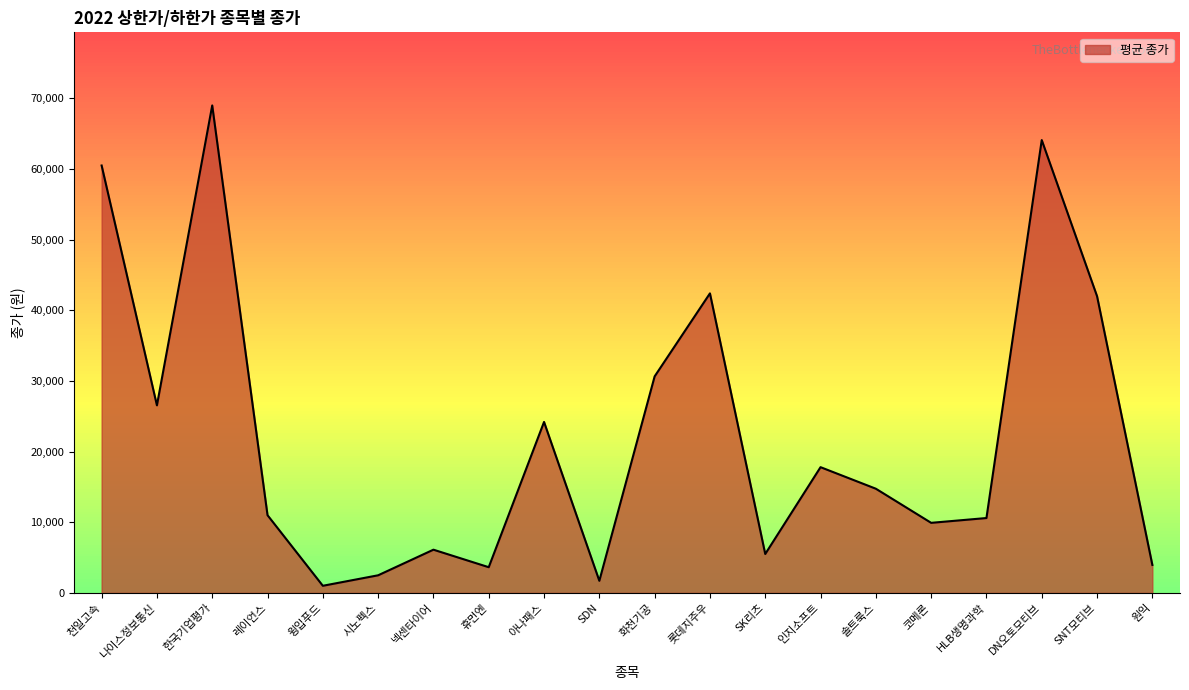

True or false: there are more than 2 points higher than both neighbors.

True